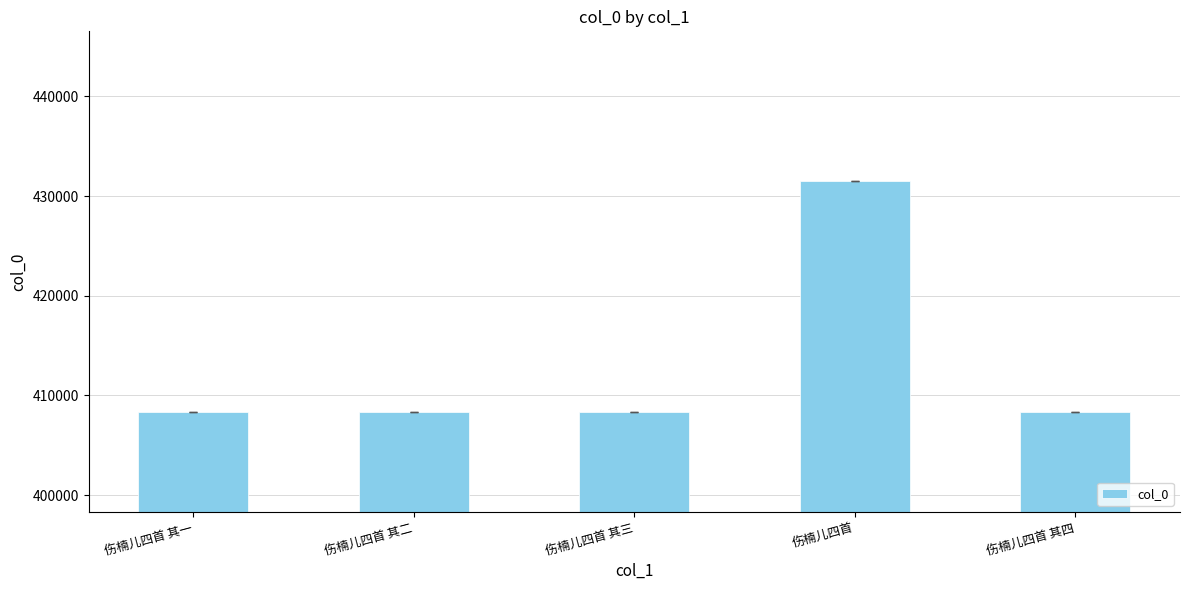

What value does the data have at 伤楠儿四首 其二?

408324